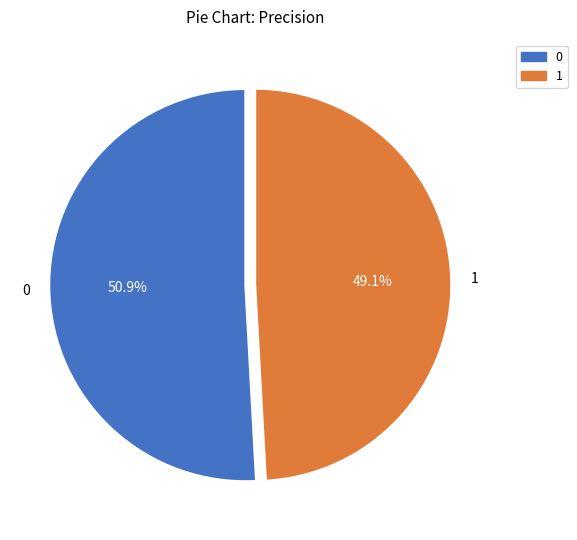

Count the number of slices in the pie.

2